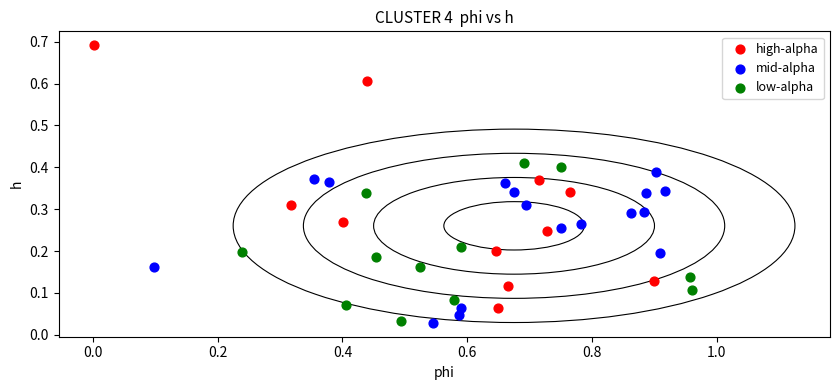

Which series contains the highest Y value?

high-alpha